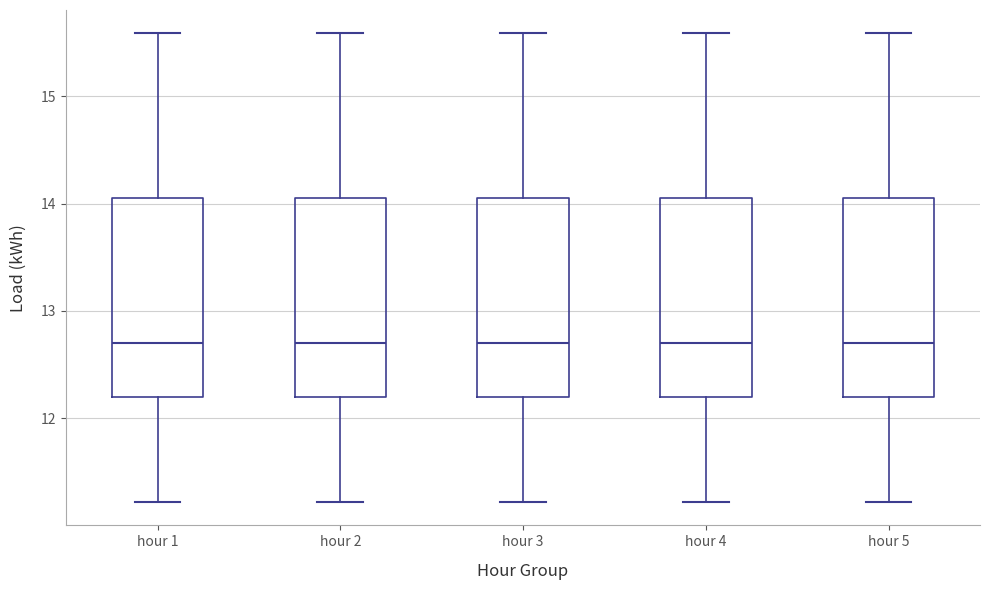

Reading left to right, transcribe this box plot: for each box, give where its median line is, the range the box spans, and where its two whiskers end, as read against the y-axis. The values are not printed on the chart, so give them approximately, as read against the axis.

hour 1: median 12.7, box 12.2 to 14.1, whiskers 11.2 to 15.6
hour 2: median 12.7, box 12.2 to 14.1, whiskers 11.2 to 15.6
hour 3: median 12.7, box 12.2 to 14.1, whiskers 11.2 to 15.6
hour 4: median 12.7, box 12.2 to 14.1, whiskers 11.2 to 15.6
hour 5: median 12.7, box 12.2 to 14.1, whiskers 11.2 to 15.6